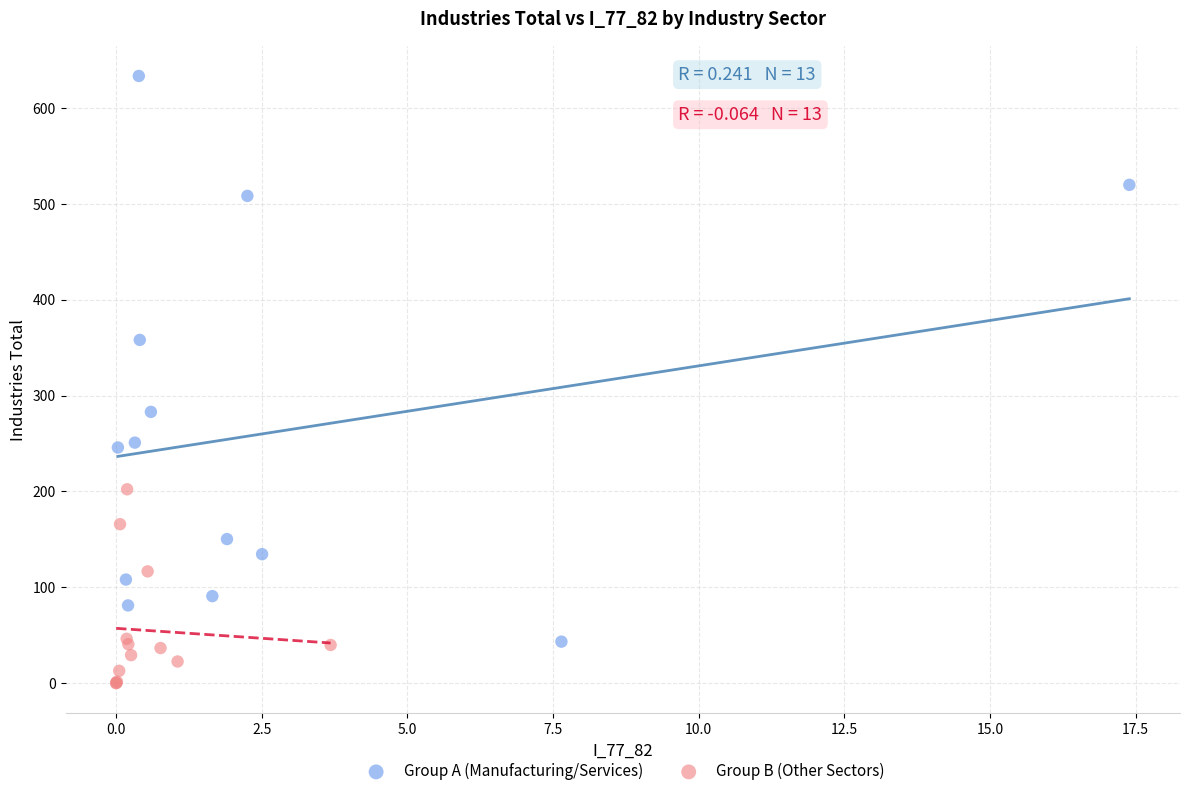

Which series reaches the minimum Y coordinate?

Group B (Other Sectors)